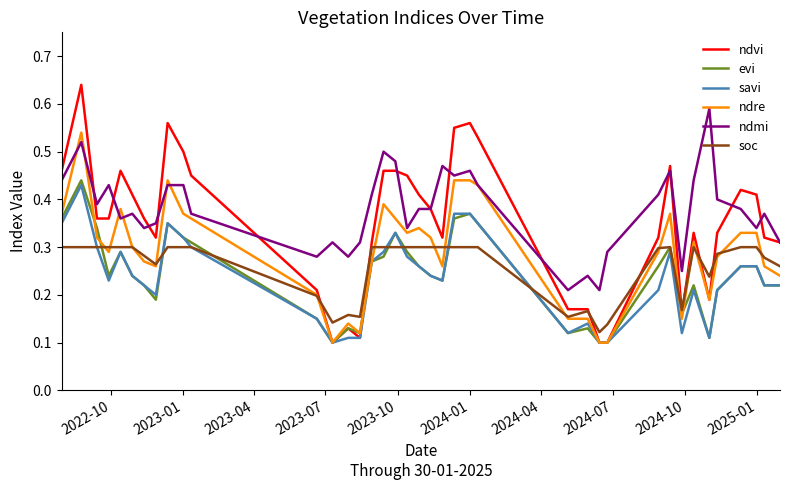

Which series has the largest range (max minus min)?

ndvi